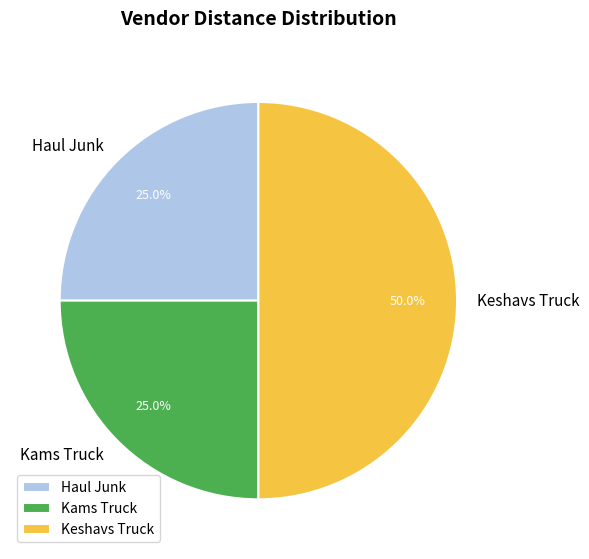

The Keshavs Truck slice represents 58% of the pie. True or false?

False